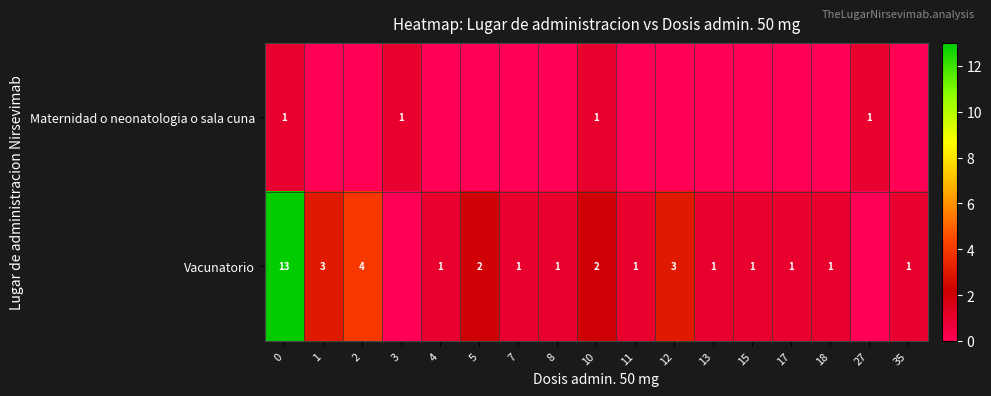

True or false: Maternidad o neonatologia o sala cuna has a value of 2 at 3.

False